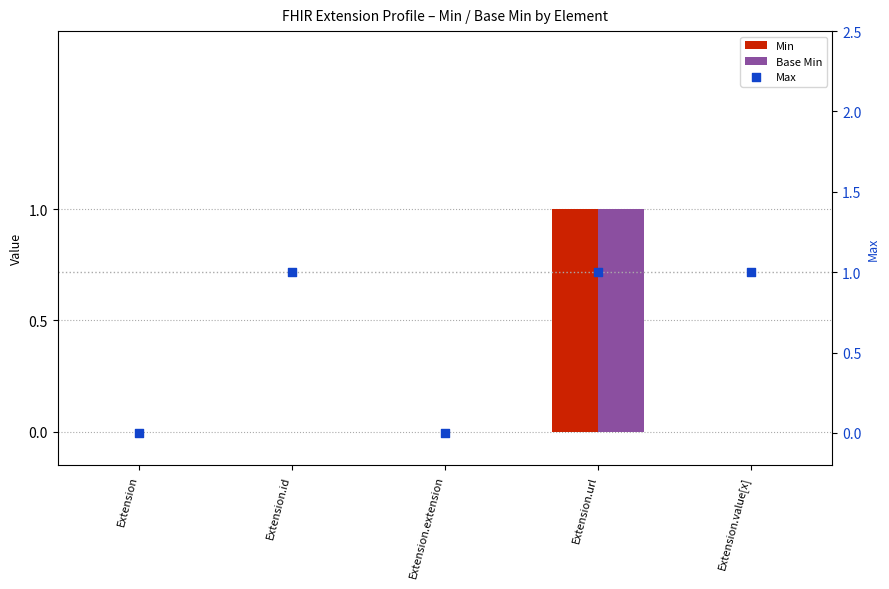

What are all the series names shown in the legend?

Min, Base Min, Max